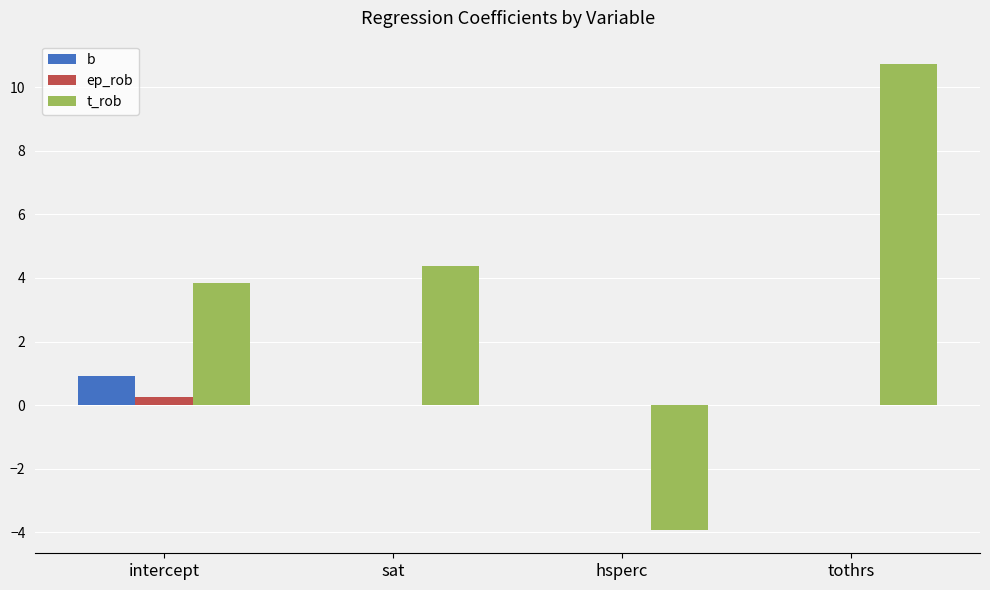

The value of b at sat is 0.0. True or false?

True